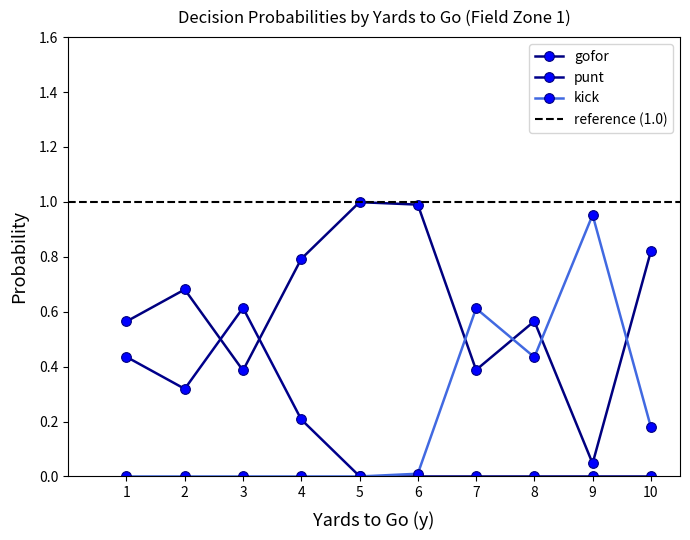

At which category is the sum across all series the highest?

1